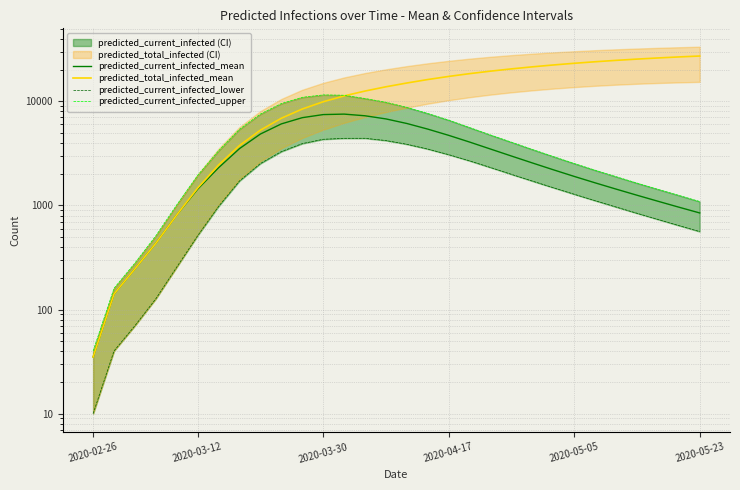

How many data points does each series have?

30